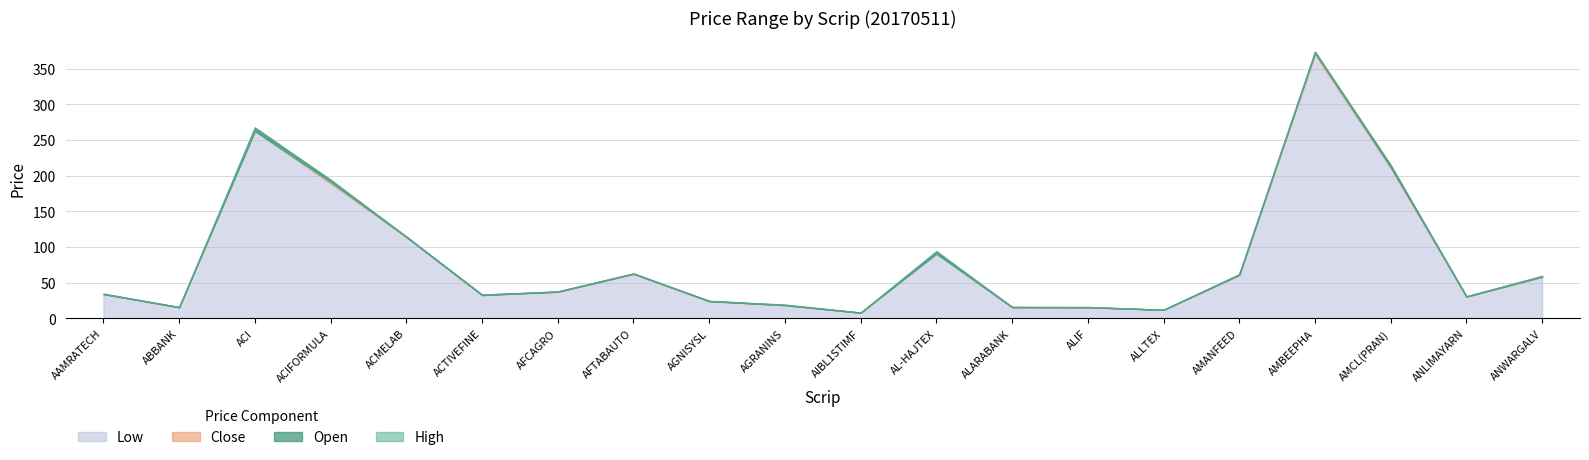

Where is Close nearest to the value 190?

ACIFORMULA